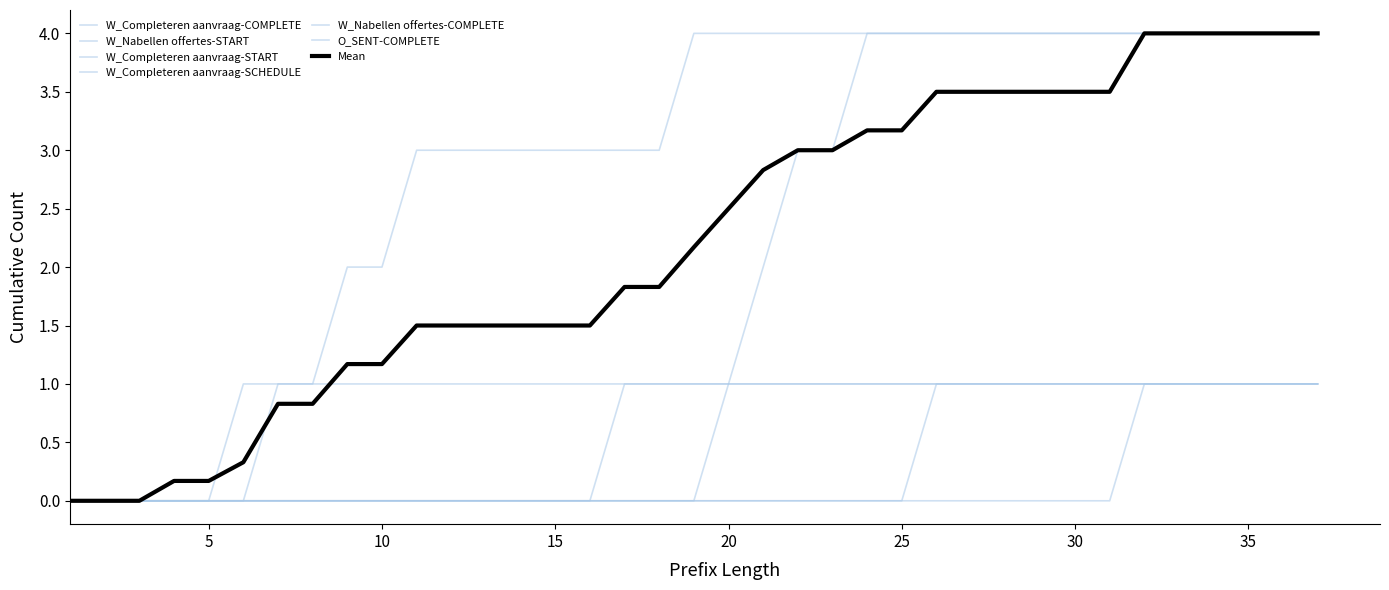

Does the chart have visible grid lines?

No